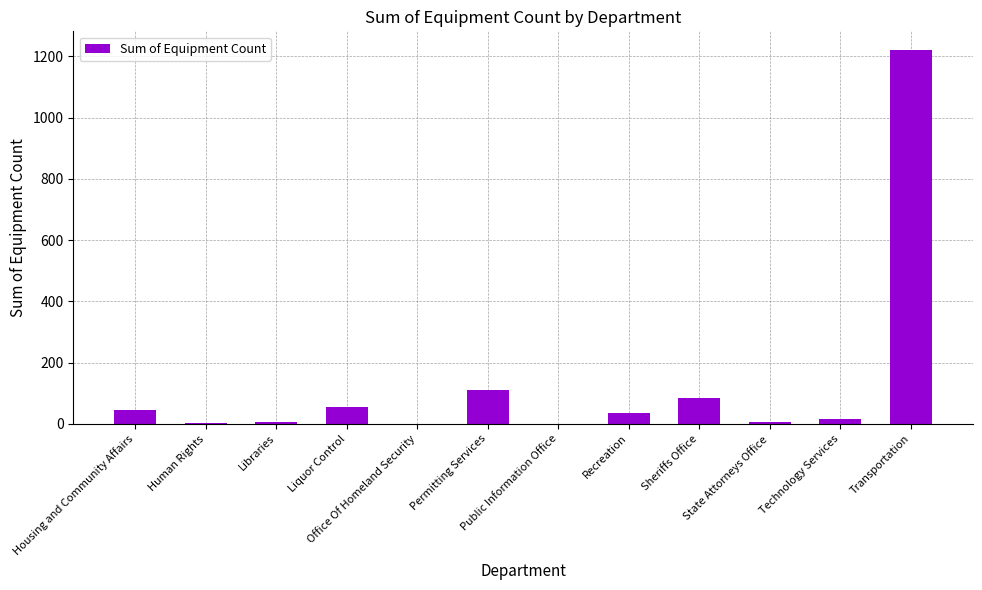

Are the bars grouped side by side (vs. stacked)?

No